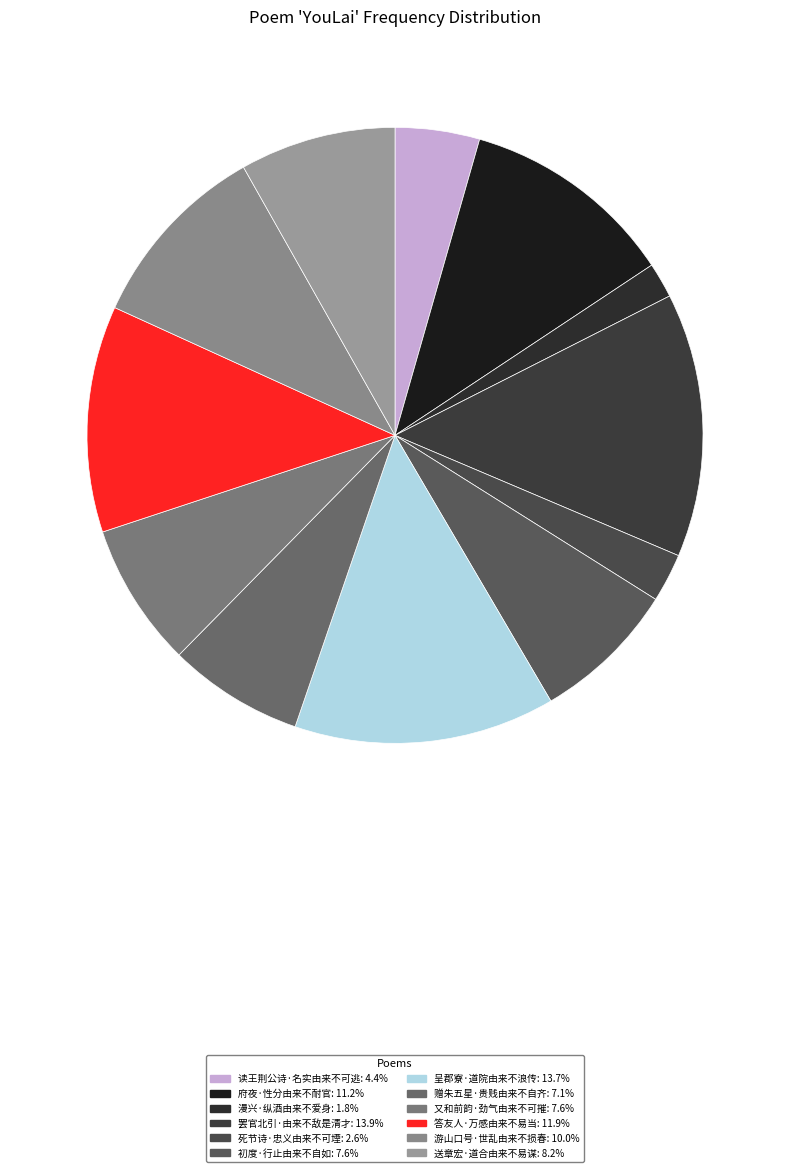

Which slice is the smallest?

漫兴·纵酒由来不爱身